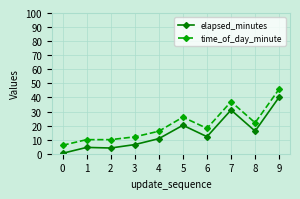

Which series has the largest range (max minus min)?

time_of_day_minute